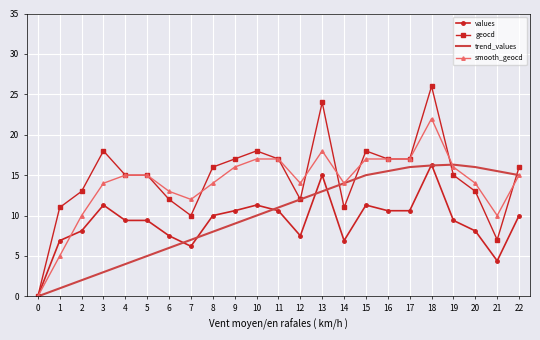

What is the difference between the maximum and second lowest values in the trend_values series?

15.3